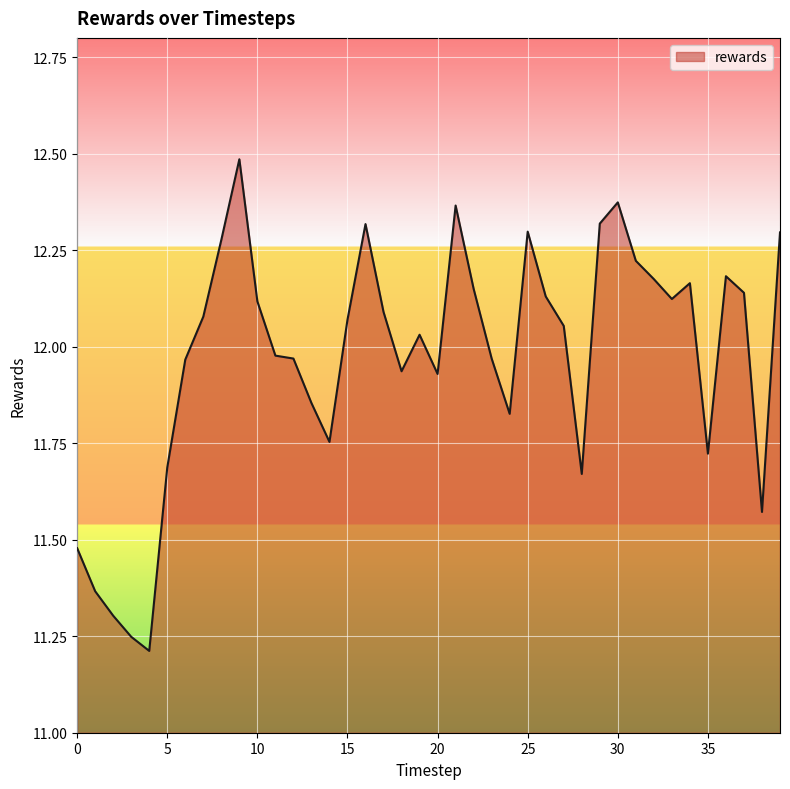

What is the difference between the maximum and minimum values?

1.3